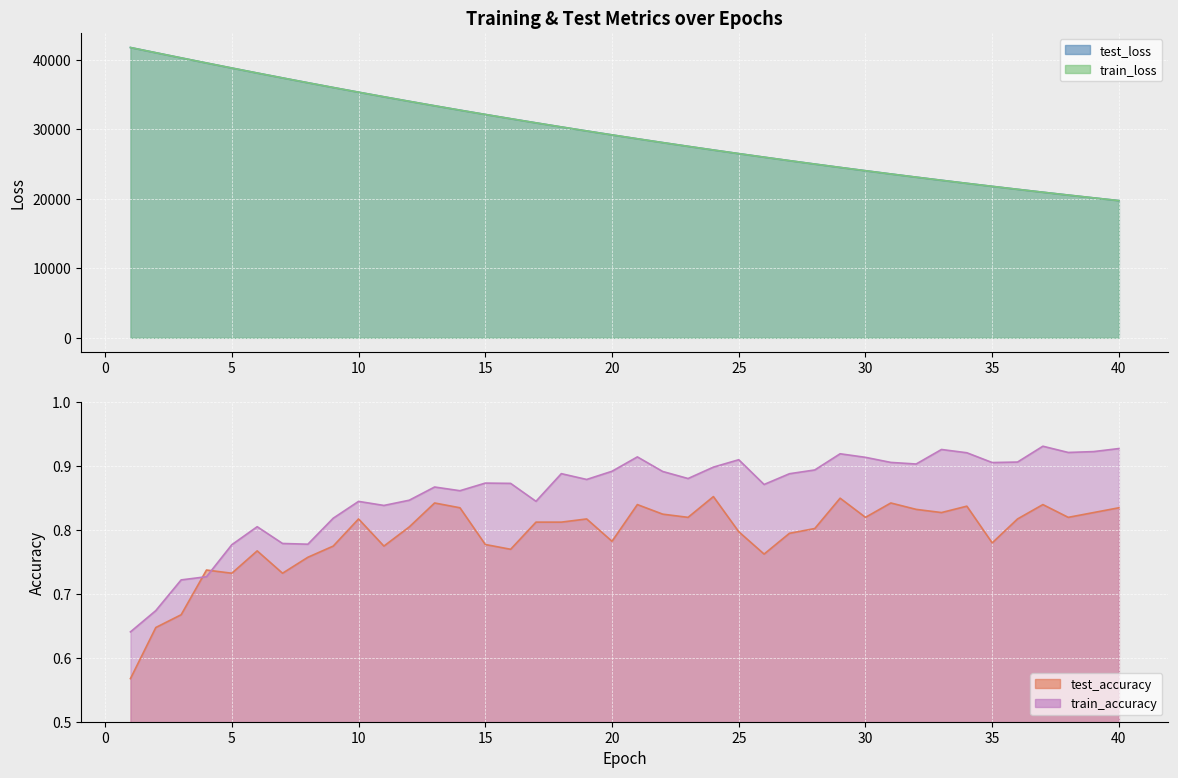

True or false: test_loss and train_accuracy intersect in this chart.

False